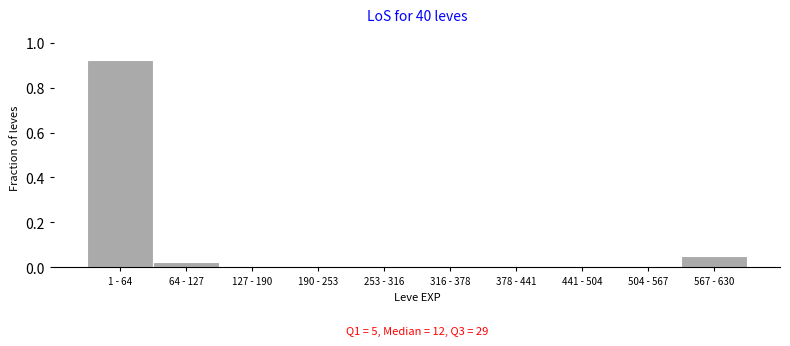

What is the sum of all values?

1.0